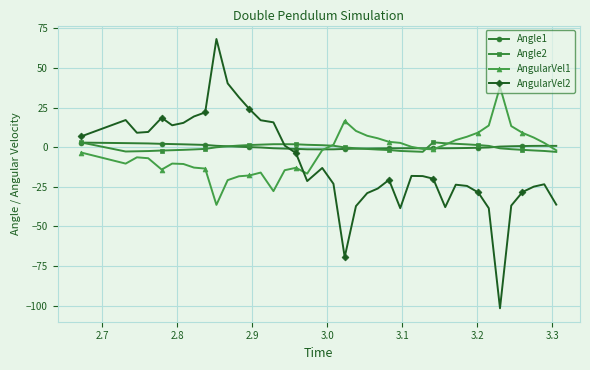

How many lines are shown in the chart?

4